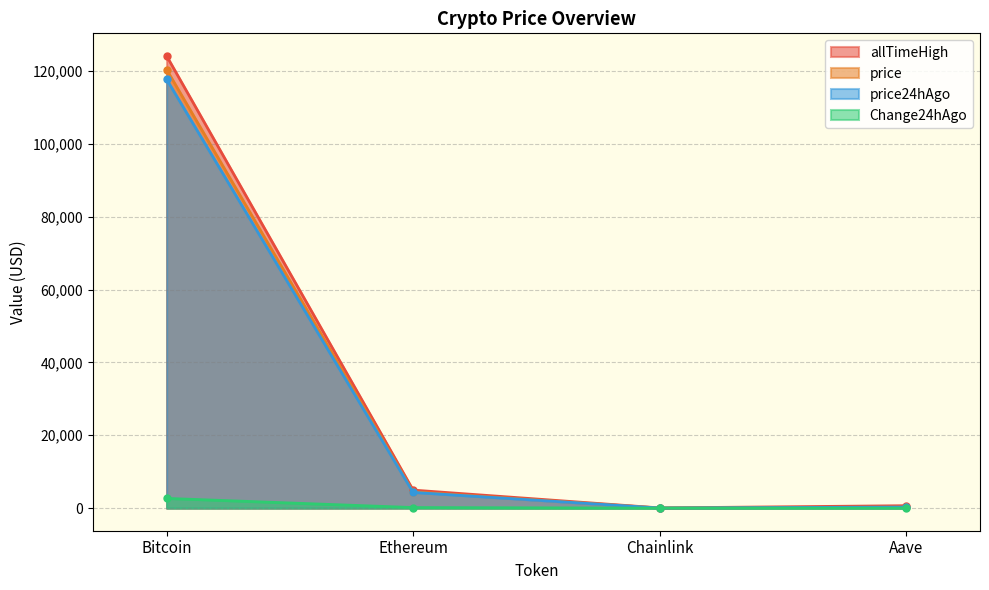

What is the difference between the second highest and minimum values in the price series?

4446.1